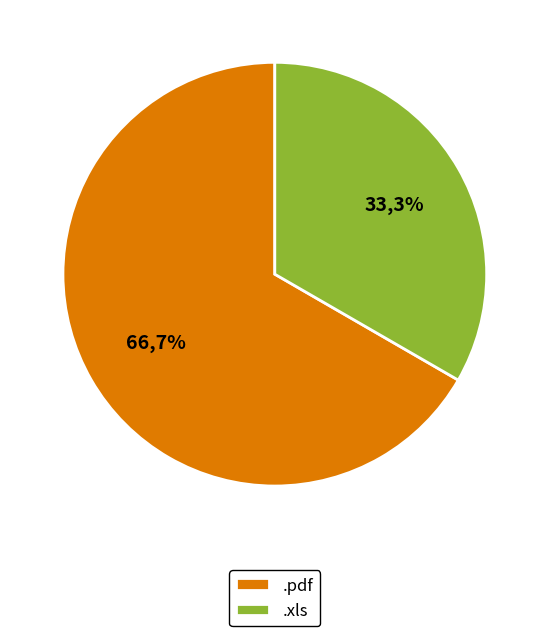

What is the change in value from .pdf to .xls?

-1